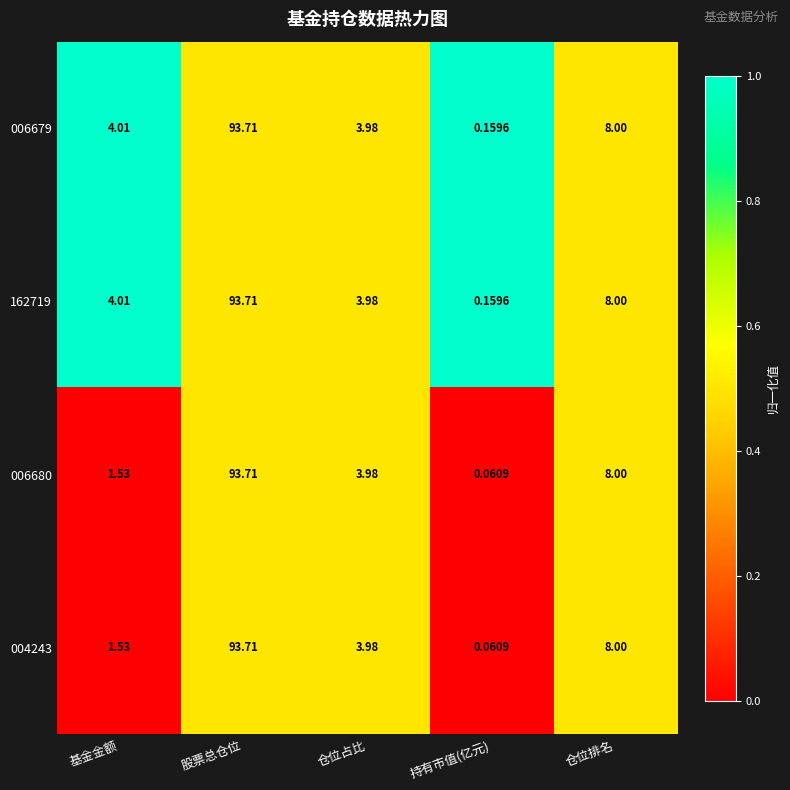

At which label does 162719 first exceed 4?

基金金额